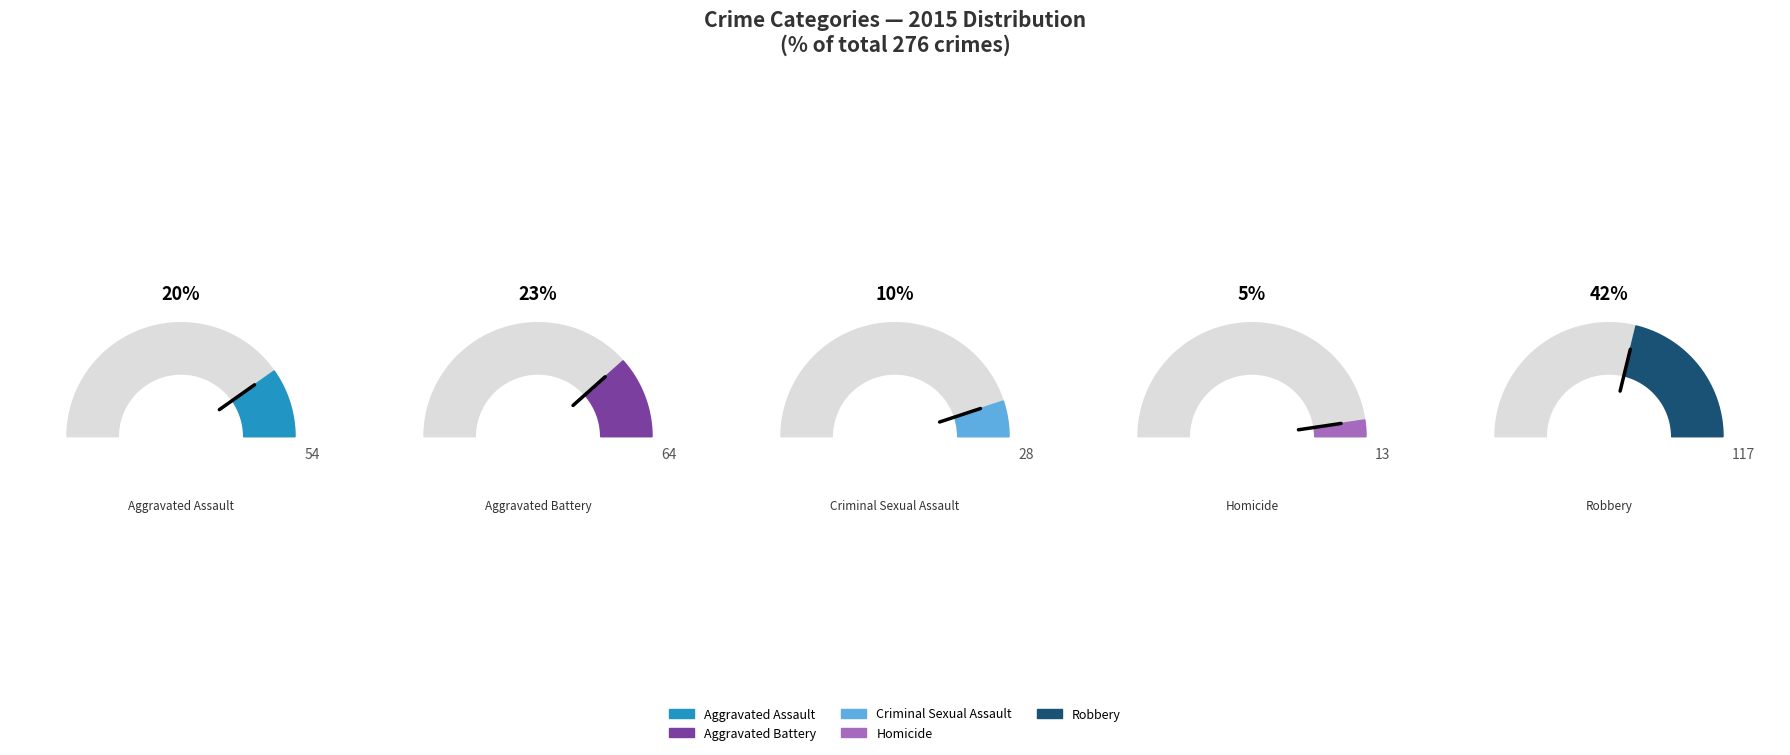

How many segments does this pie chart have?

5